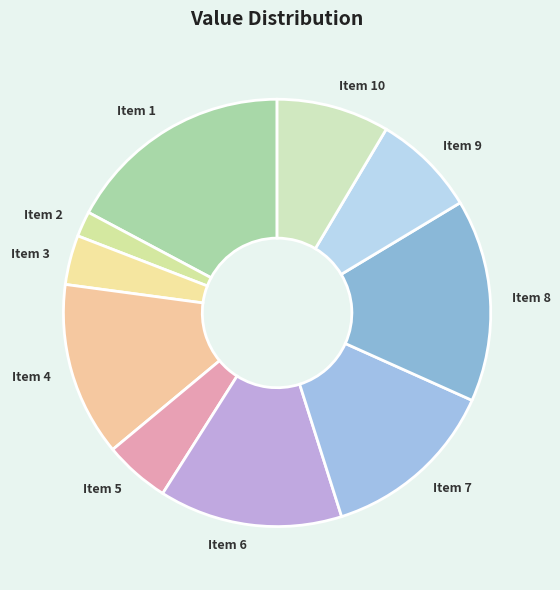

Do Item 7 and Item 8 together represent more than half of the pie?

No